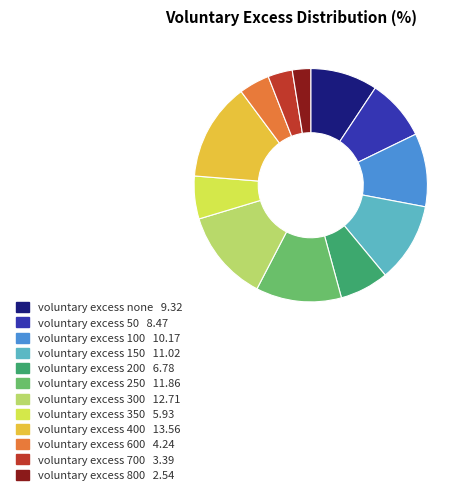

Between voluntary excess 150 and voluntary excess none, which is larger?

voluntary excess 150